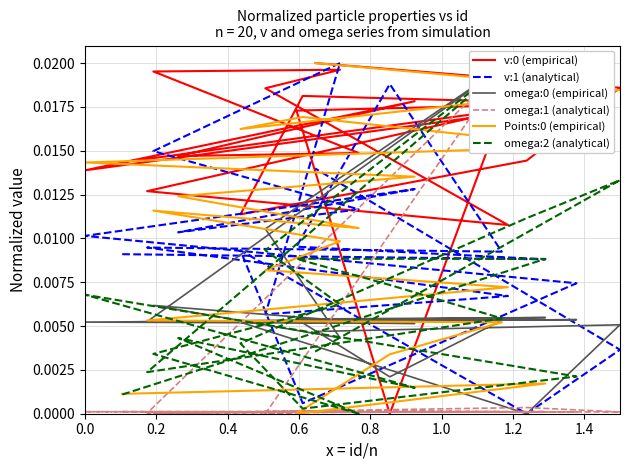

At which category does v:0 (empirical) reach its first local peak?

0.2